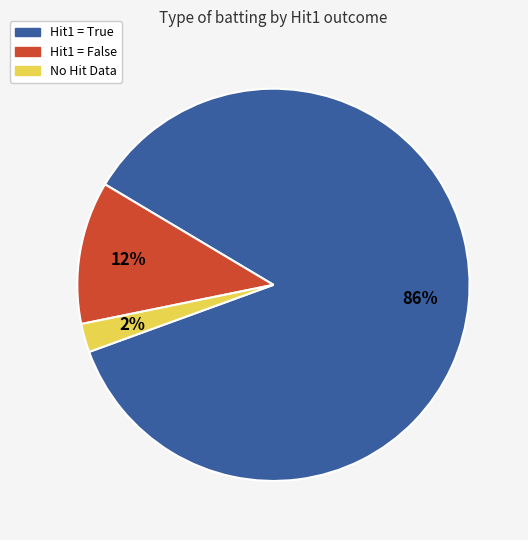

To the nearest percent, what is the average slice percentage?

33%